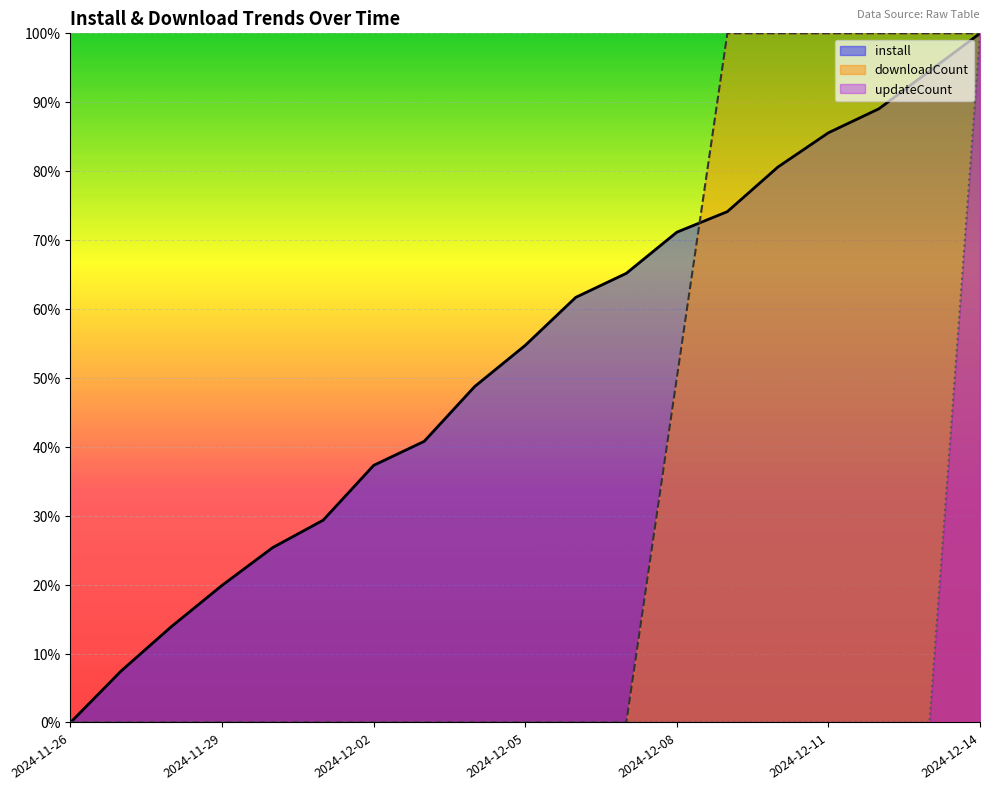

Rank the series at 2024-11-30 from lowest to highest value.

downloadCount, updateCount, install